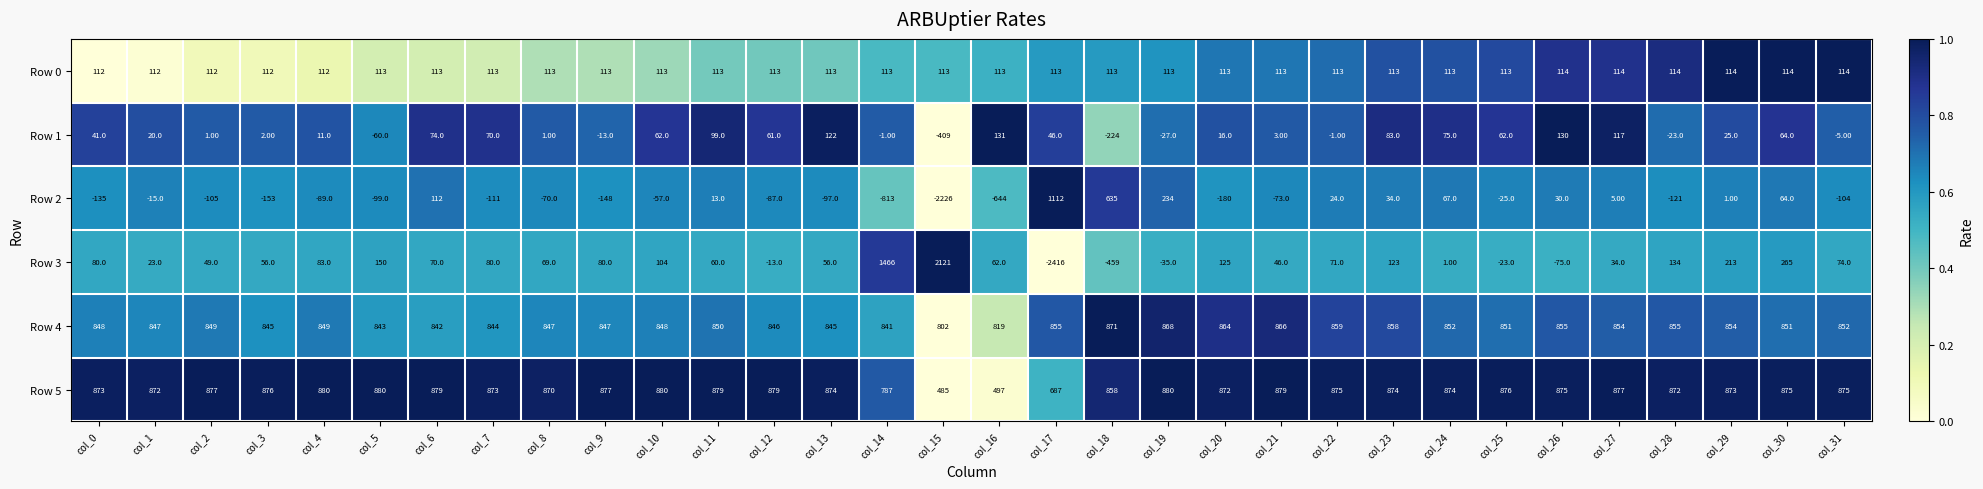

What is the total value across all series at col_23?

2085